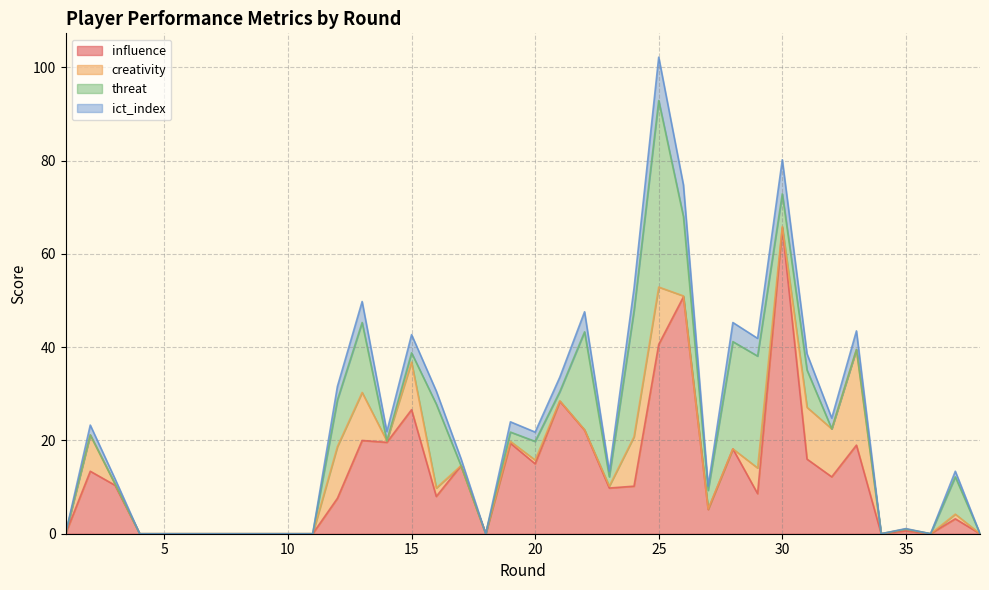

Where is the first local minimum for ict_index?

14